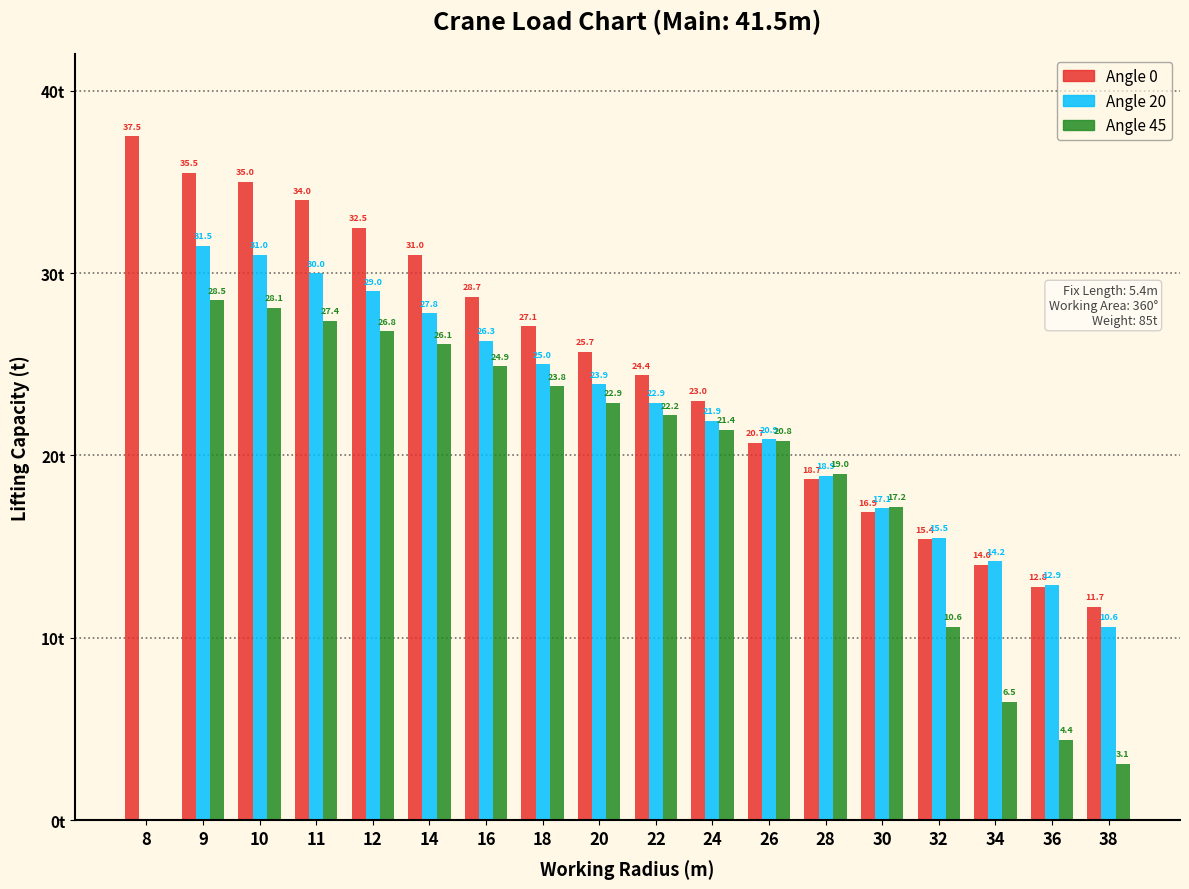

Which series has the largest total across all categories?

Angle 0